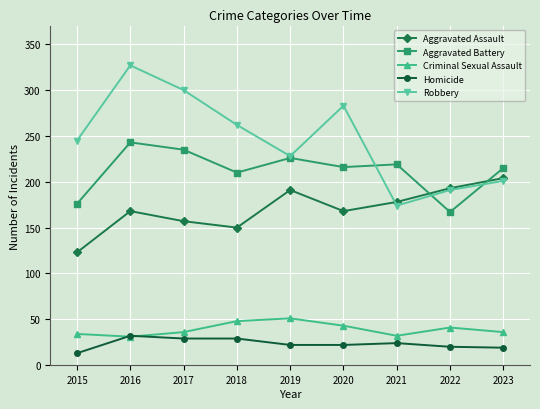

Which series has the widest spread of values?

Robbery